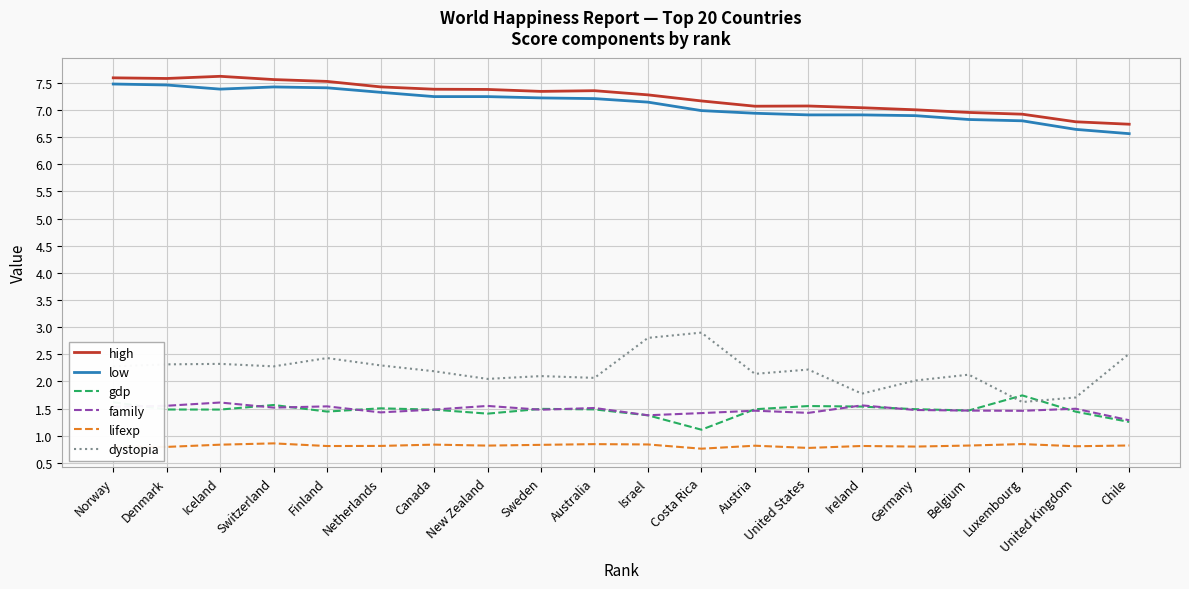

What is the difference between the second highest and second lowest values in the gdp series?

0.4